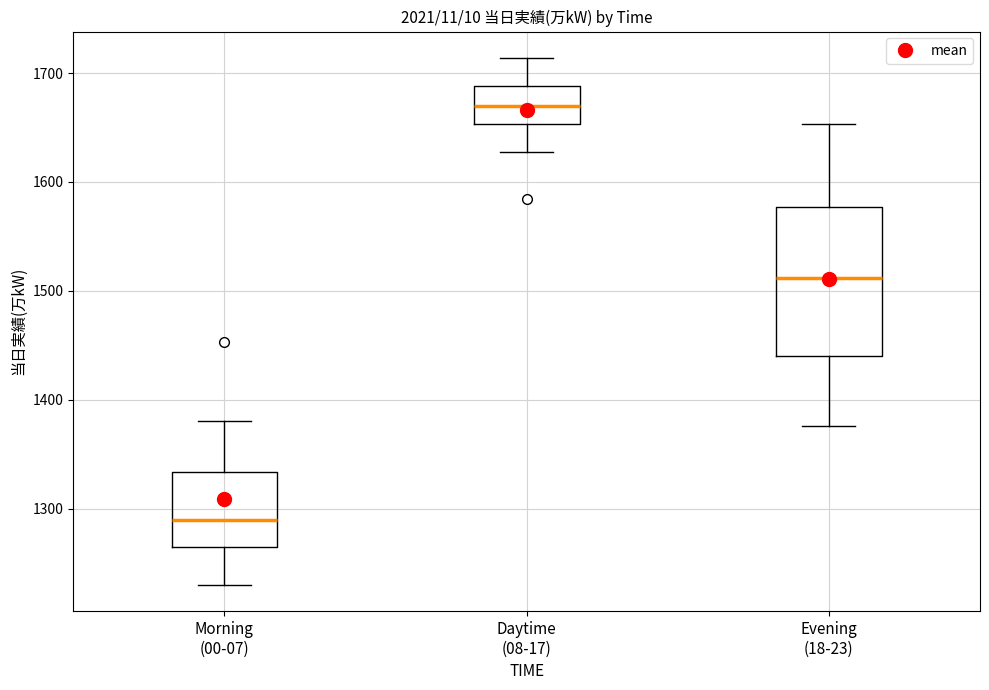

Reading left to right, read every box against the y-axis: the position of its median line, the range the box covers, and the ends of its whiskers. The values are not printed on the chart, so give them approximately, as read against the axis.

Morning (00-07): median 1290, box 1260 to 1330, whiskers 1230 to 1380
Daytime (08-17): median 1670, box 1650 to 1690, whiskers 1630 to 1710
Evening (18-23): median 1510, box 1440 to 1580, whiskers 1380 to 1650